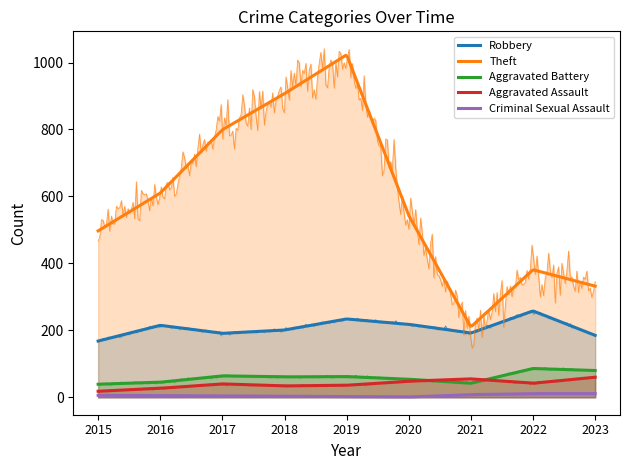

Rank the series by their maximum value, from lowest to highest.

Criminal Sexual Assault, Aggravated Assault, Aggravated Battery, Robbery, Theft